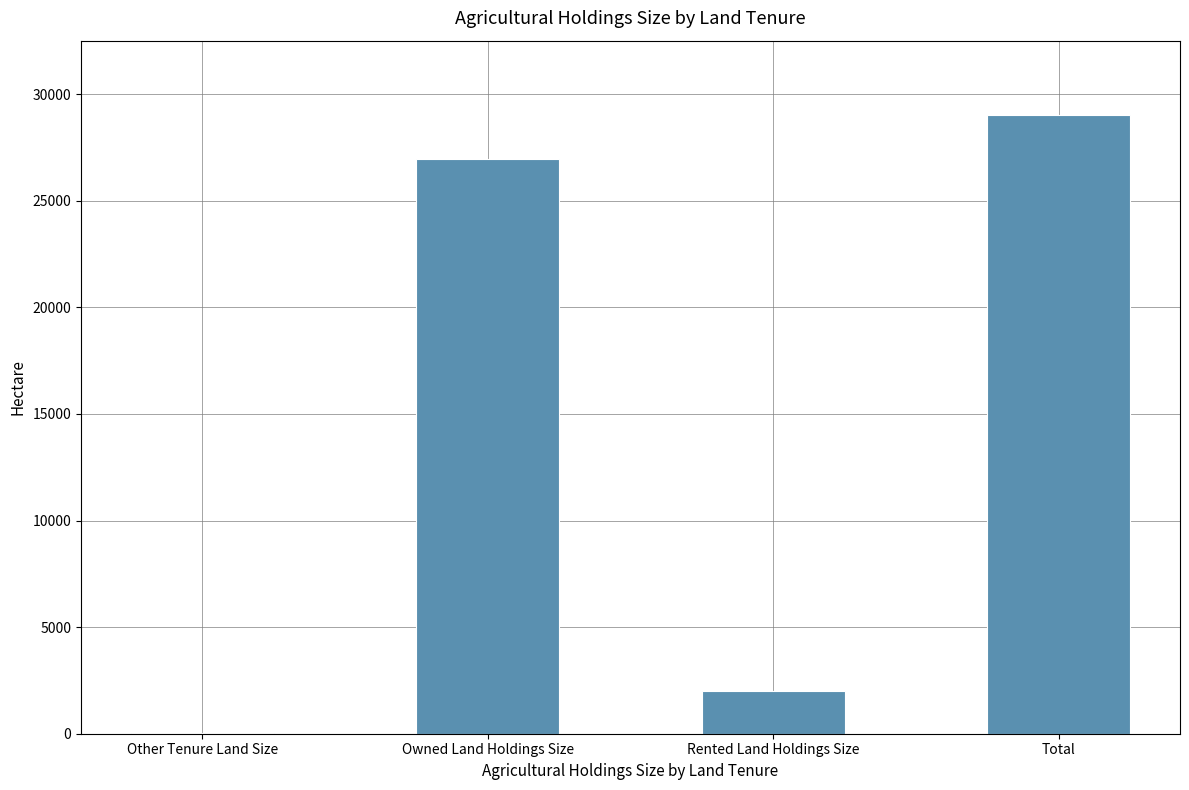

Which has a higher value, Total or Rented Land Holdings Size?

Total